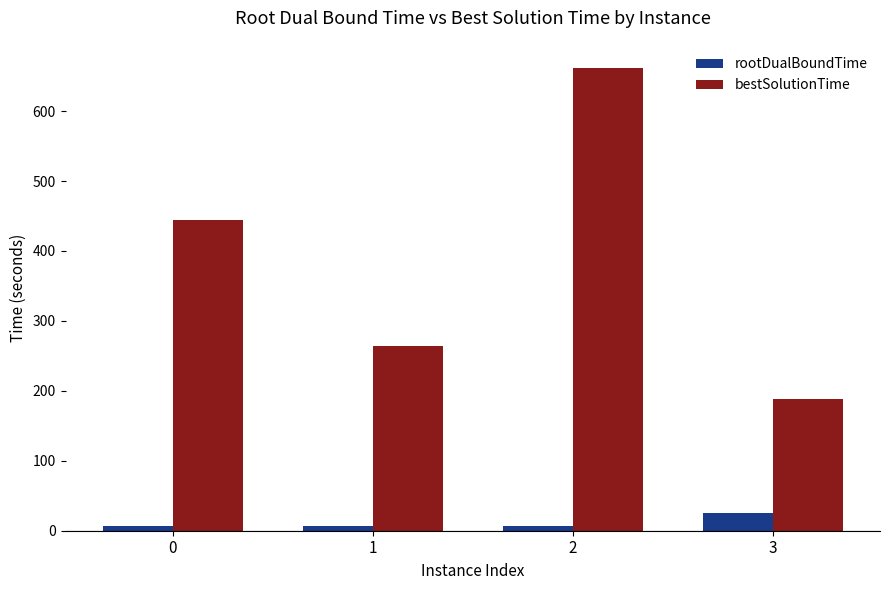

How many data points does each series have?

4